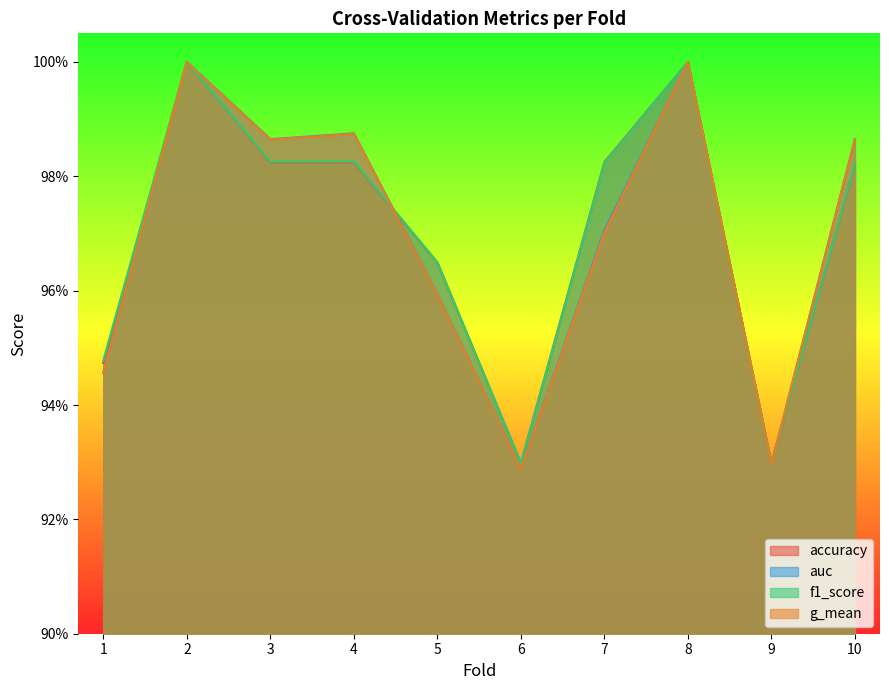

How many lines are shown in the chart?

4